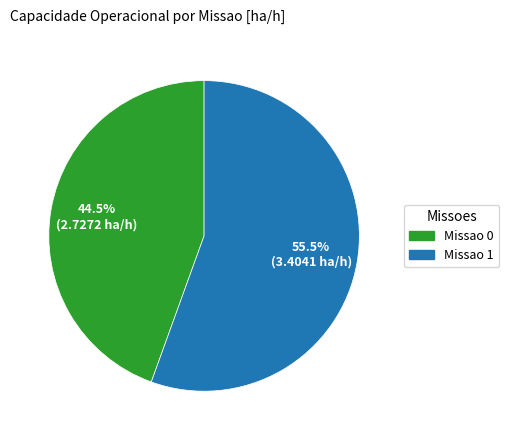

What is the majority slice?

Missao 1